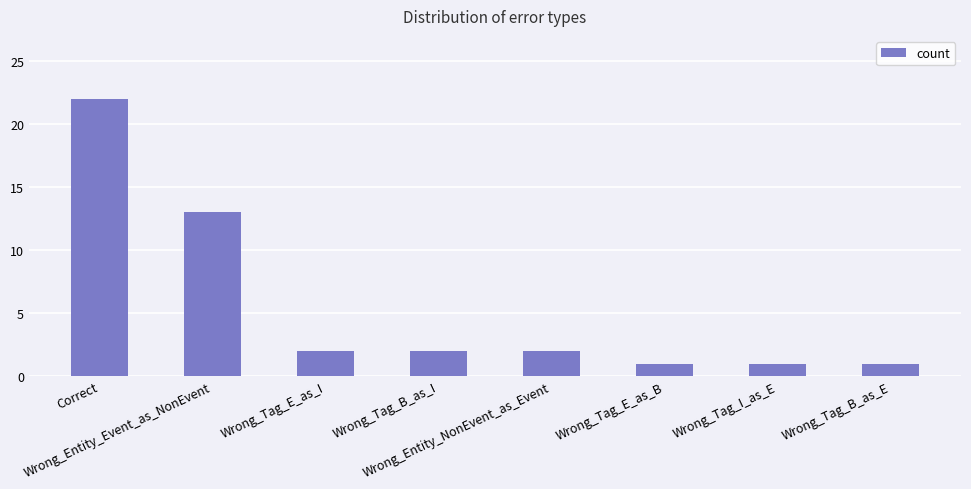

Reading left to right, what are all the values shown in this chart?

Correct=22	Wrong_Entity_Event_as_NonEvent=13	Wrong_Tag_E_as_I=2	Wrong_Tag_B_as_I=2	Wrong_Entity_NonEvent_as_Event=2	Wrong_Tag_E_as_B=1	Wrong_Tag_I_as_E=1	Wrong_Tag_B_as_E=1